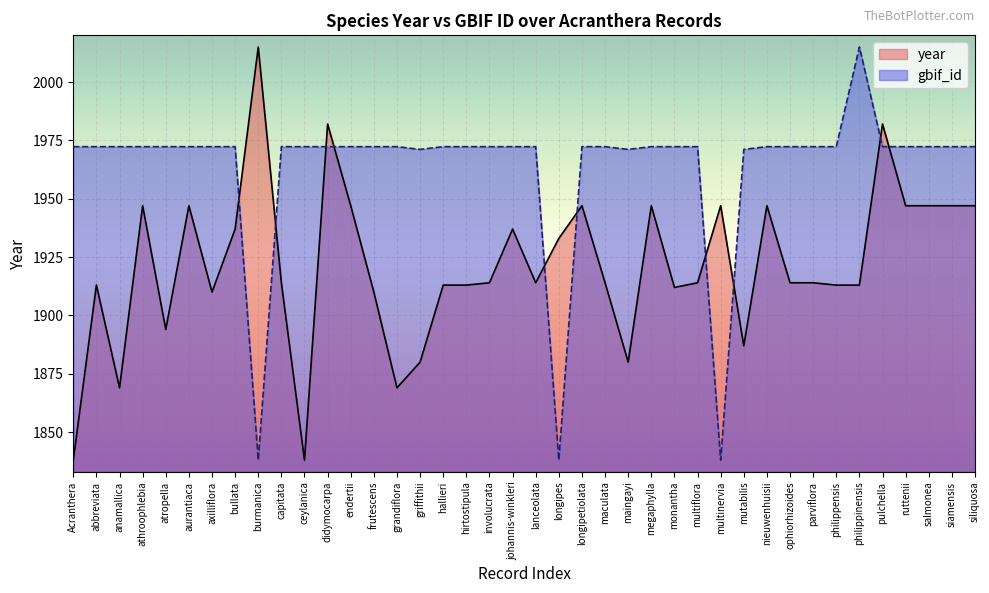

The value of gbif_id at endertii is 1972.3. True or false?

True